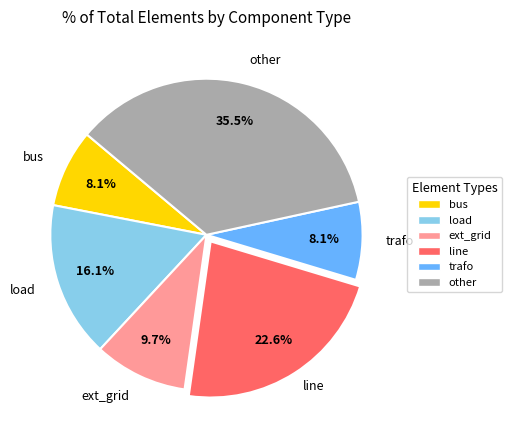

Which has a higher value, load or trafo?

load